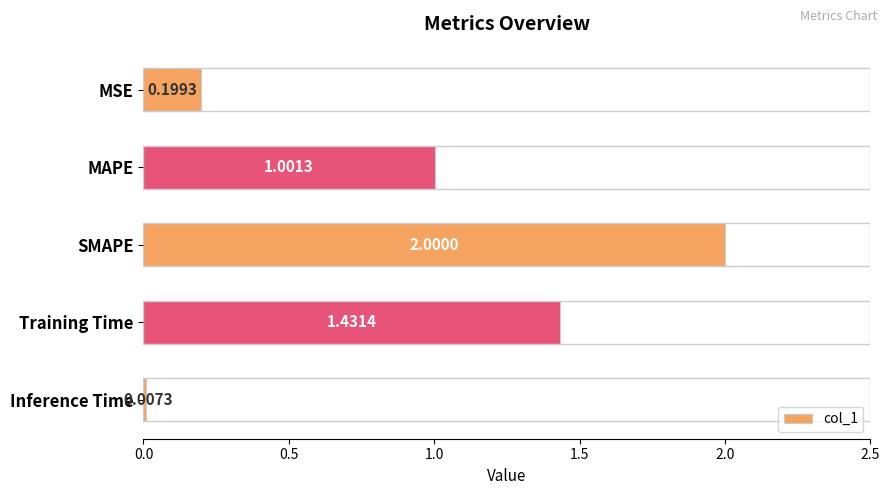

What is the ratio of the value at MAPE to the value at SMAPE?

0.5